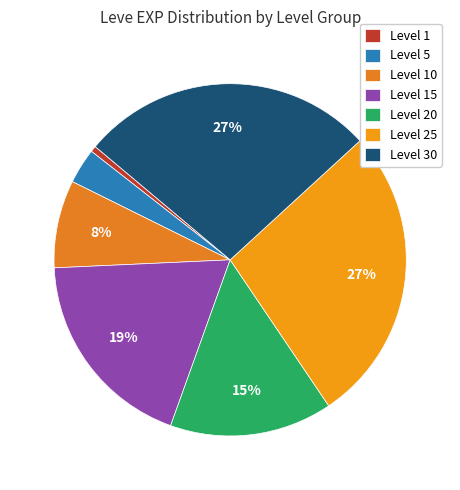

How many segments does this pie chart have?

7